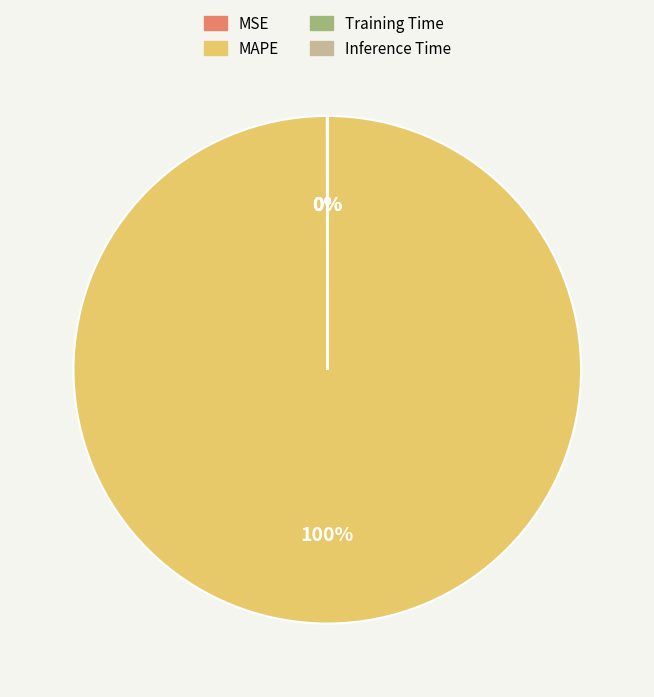

To the nearest percent, what portion does MAPE represent?

100%